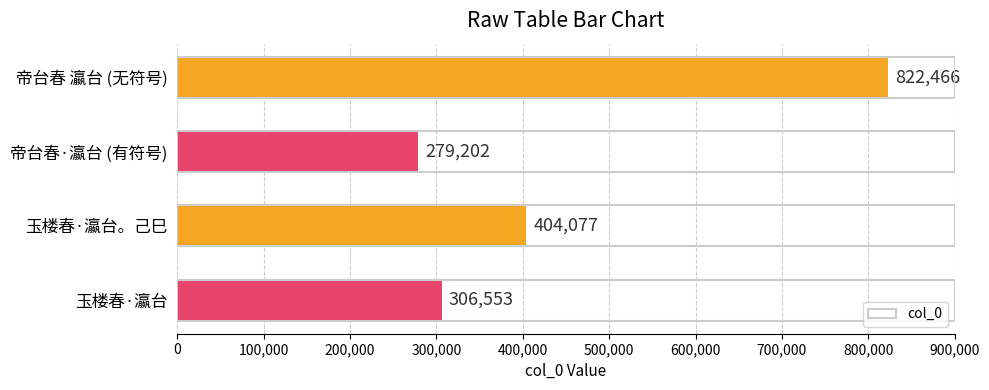

What is the minimum value shown in the chart?

279202